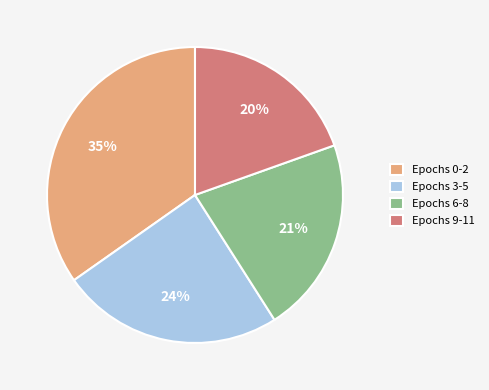

Approximately how many times larger is the value at Epochs 3-5 compared to Epochs 0-2?

0.7